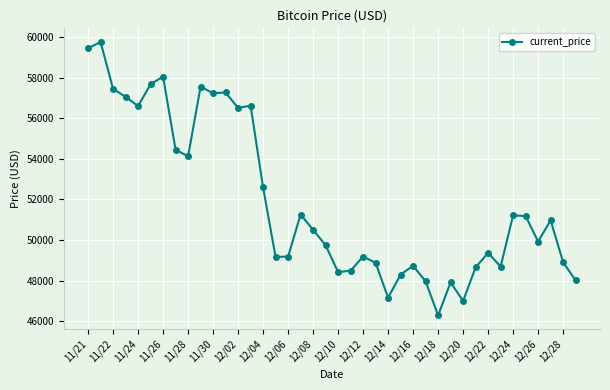

What is the difference between the maximum and minimum values?

13453